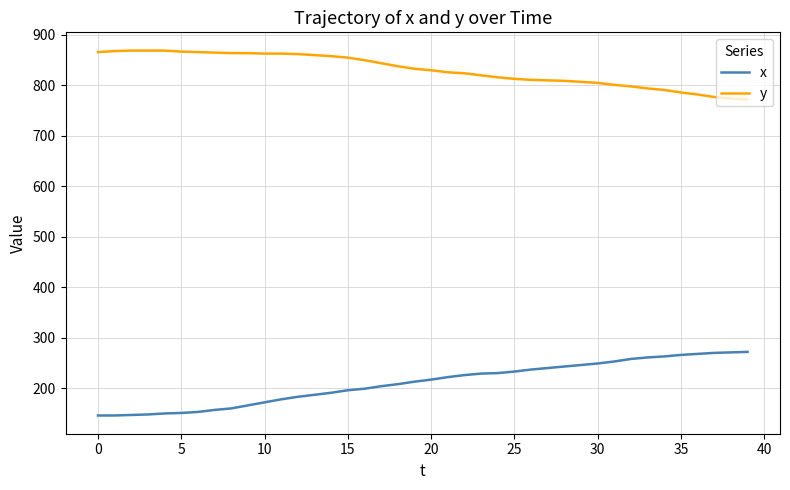

At how many categories does at least one series exceed 476?

40